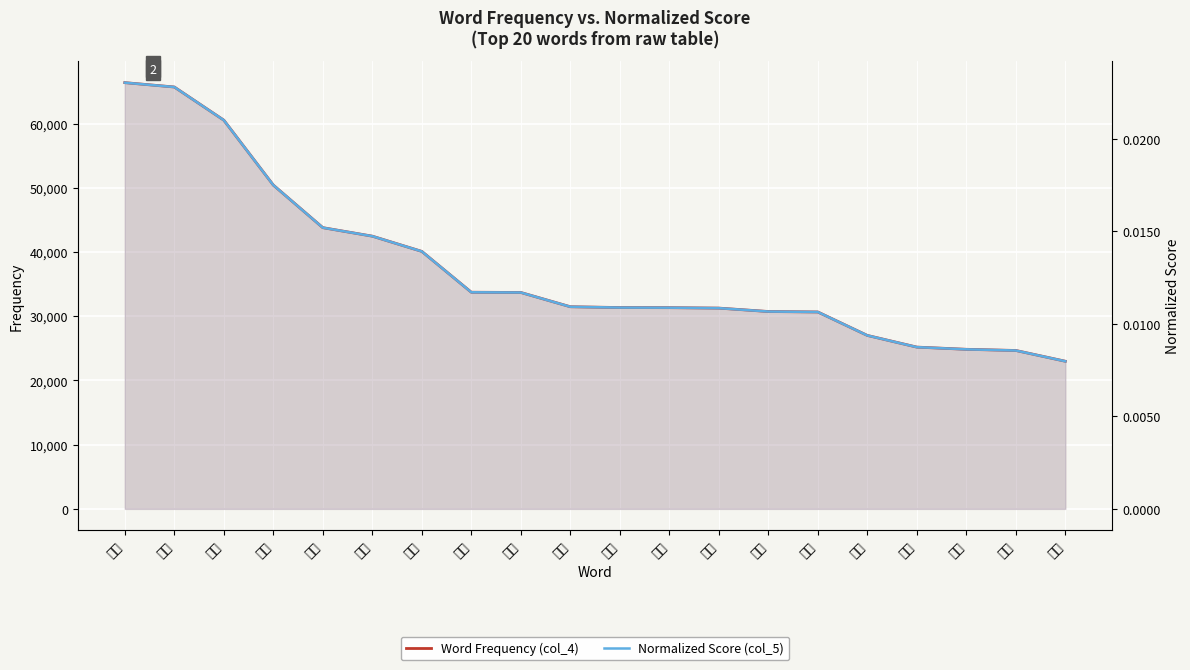

Which series changed the most between 现场 and 网友?

Word Frequency (col_4)